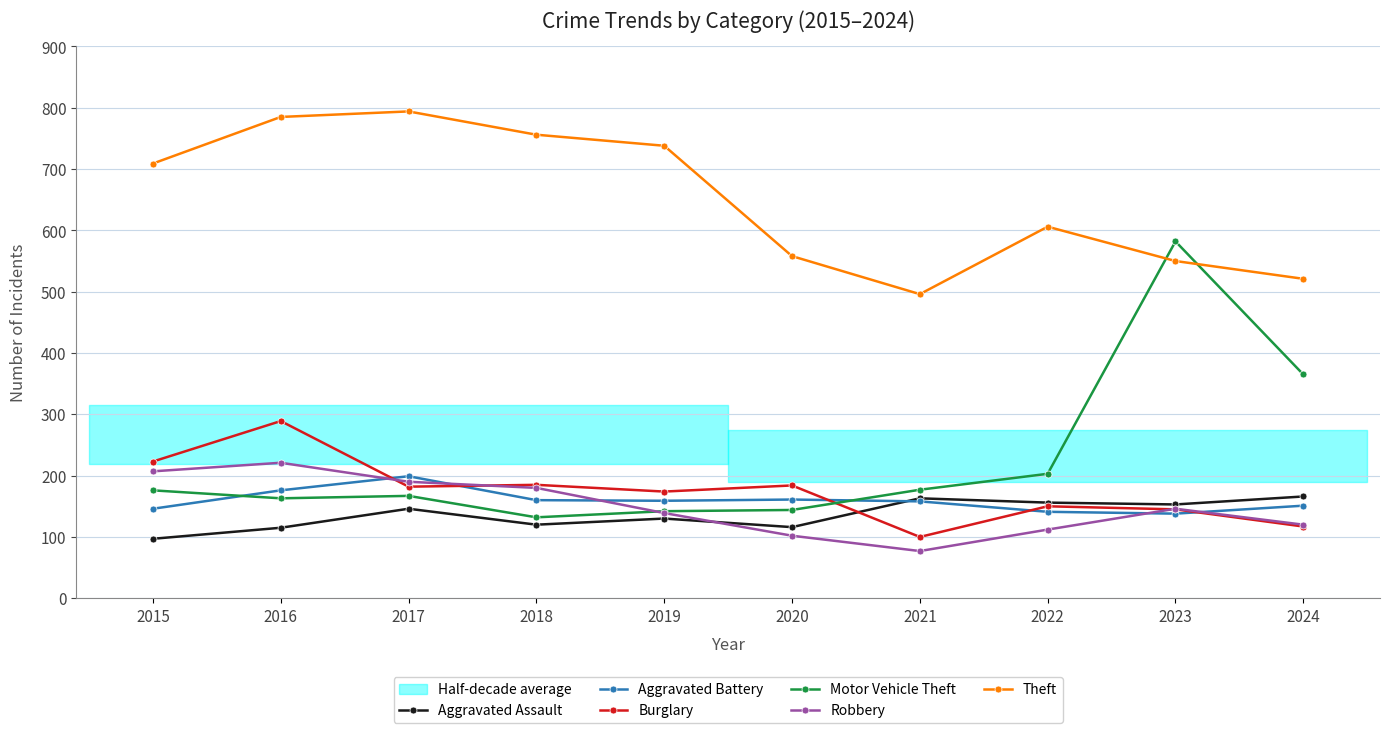

Where do Burglary and Aggravated Assault first cross each other?

2020 and 2021